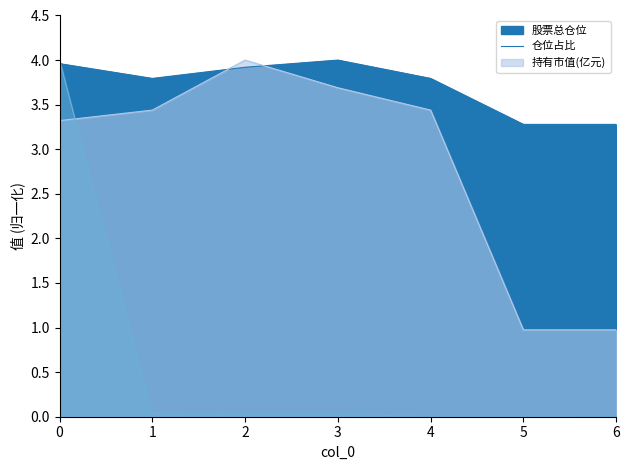

What is the maximum value for 持有市值(亿元)?

4.0